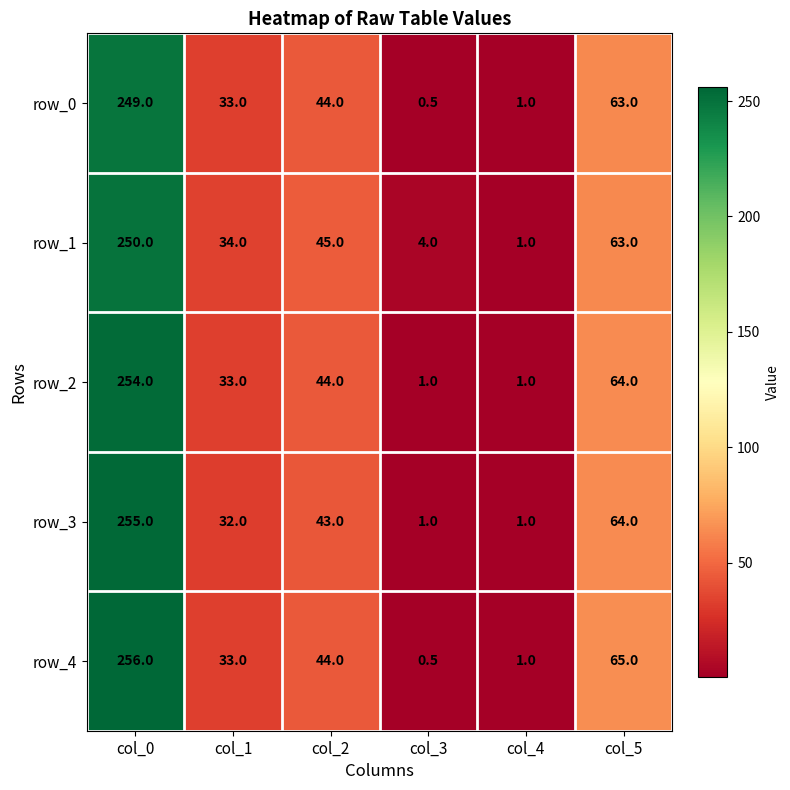

At which label does row_0 reach its minimum?

col_3